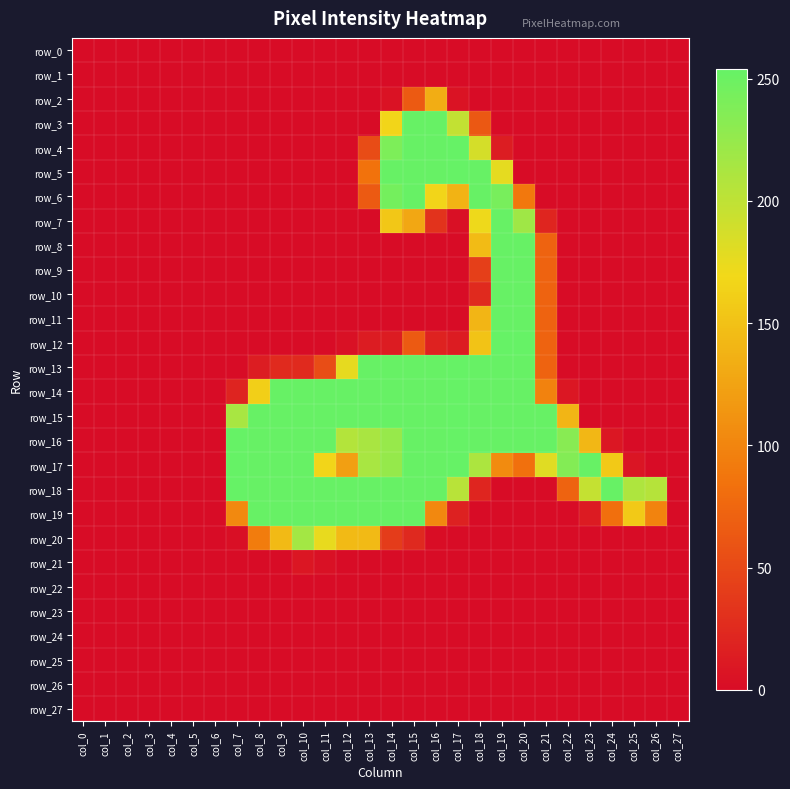

Which category has the highest value across all series?

col_17